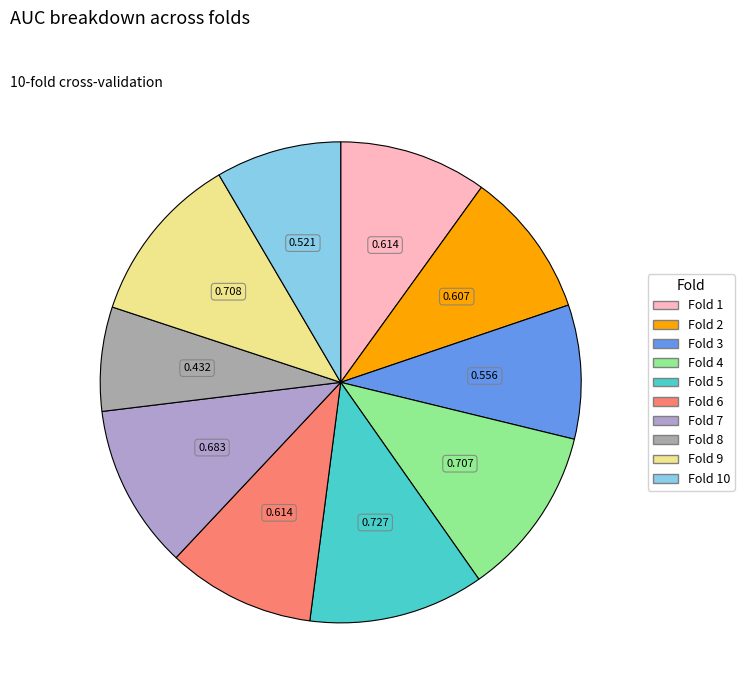

Is there any slice that represents more than half of the pie?

No